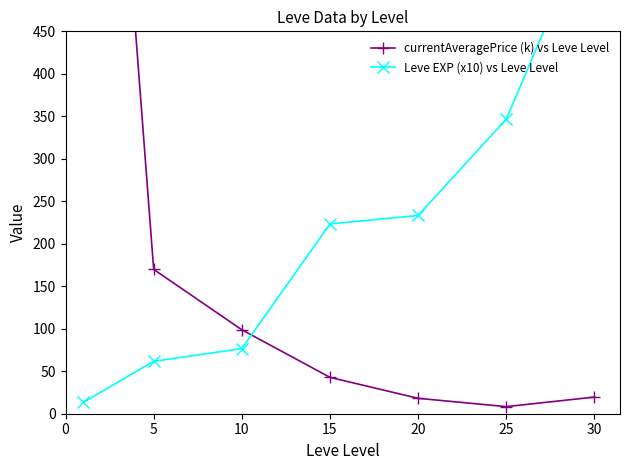

Which category has the highest value in the Leve EXP (x10) vs Leve Level series?

30